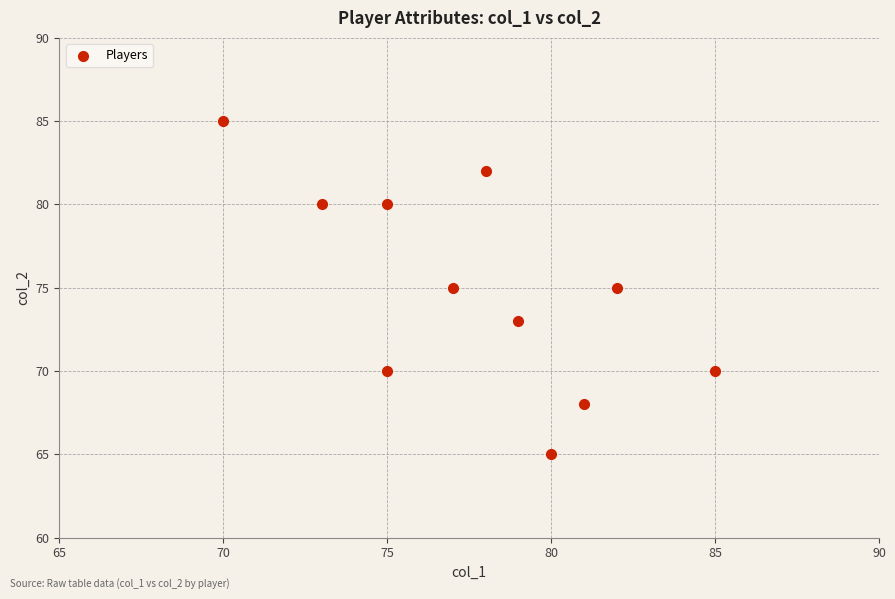

What is the average X value?

78